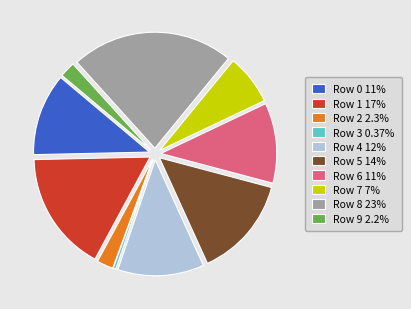

Is Row 4 12% the majority of the pie?

No